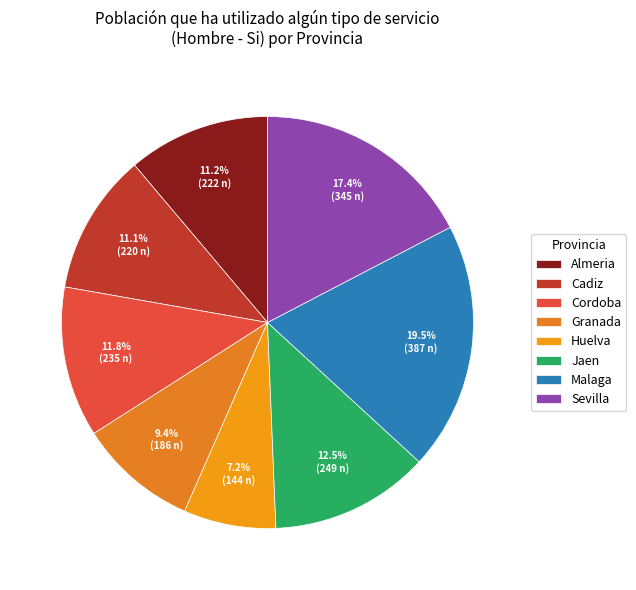

How many slices are in this pie chart?

8